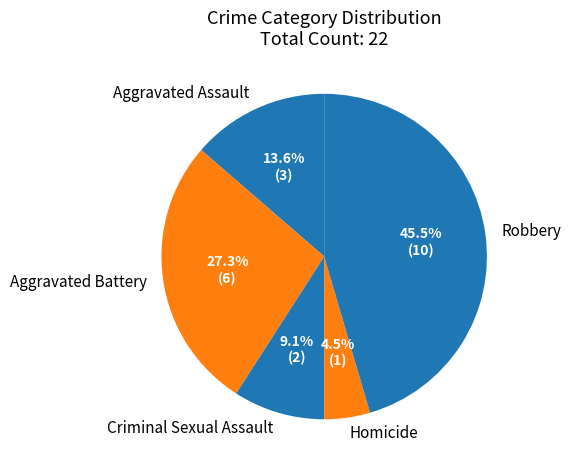

Combined, do Aggravated Assault and Homicide account for over 50%?

No